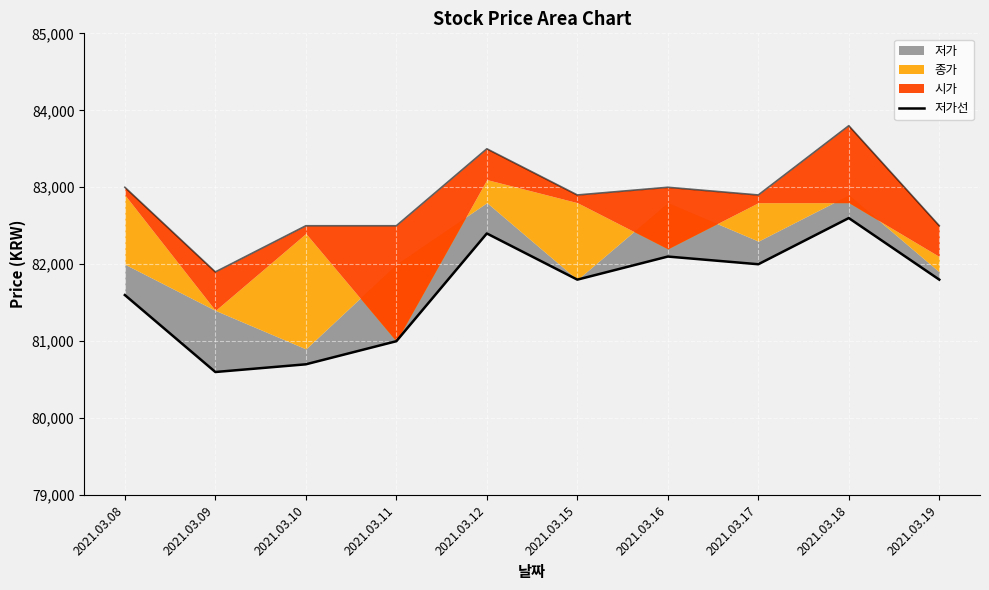

What is the sum of all values?

816600